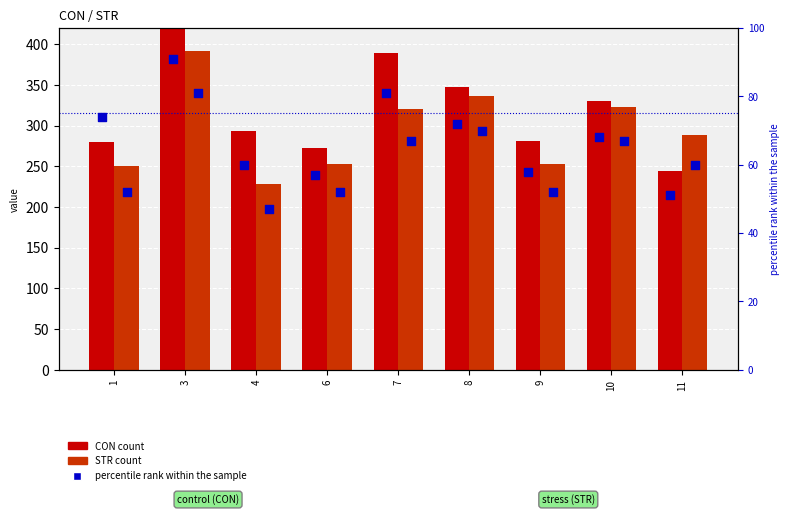

At how many categories does at least one series exceed 328?

4